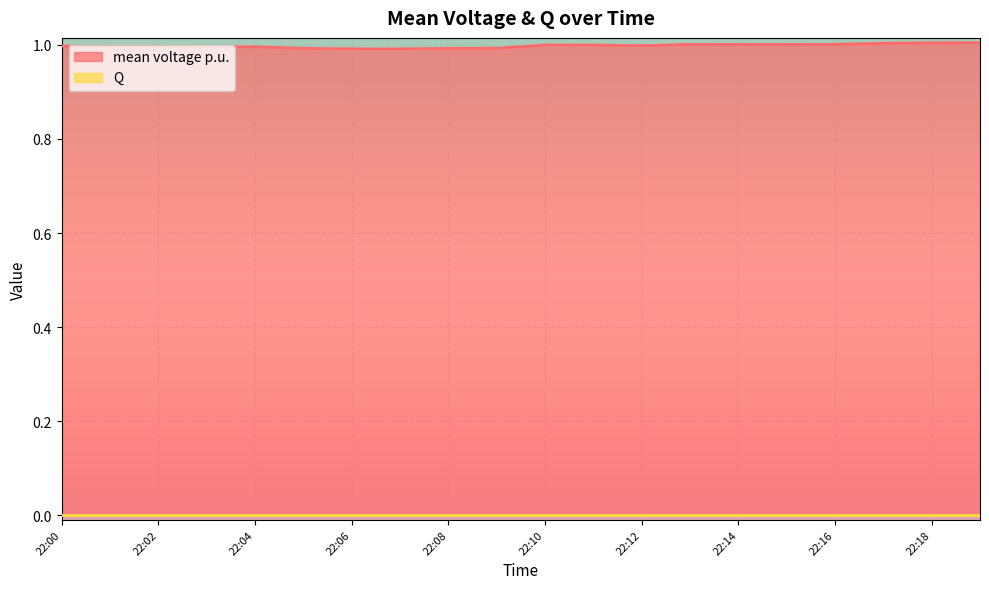

The value at 22:12 is 1.0. True or false?

True